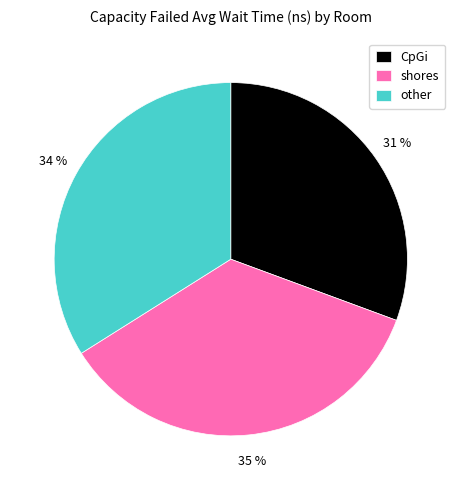

True or false: other accounts for 26% of the total.

False